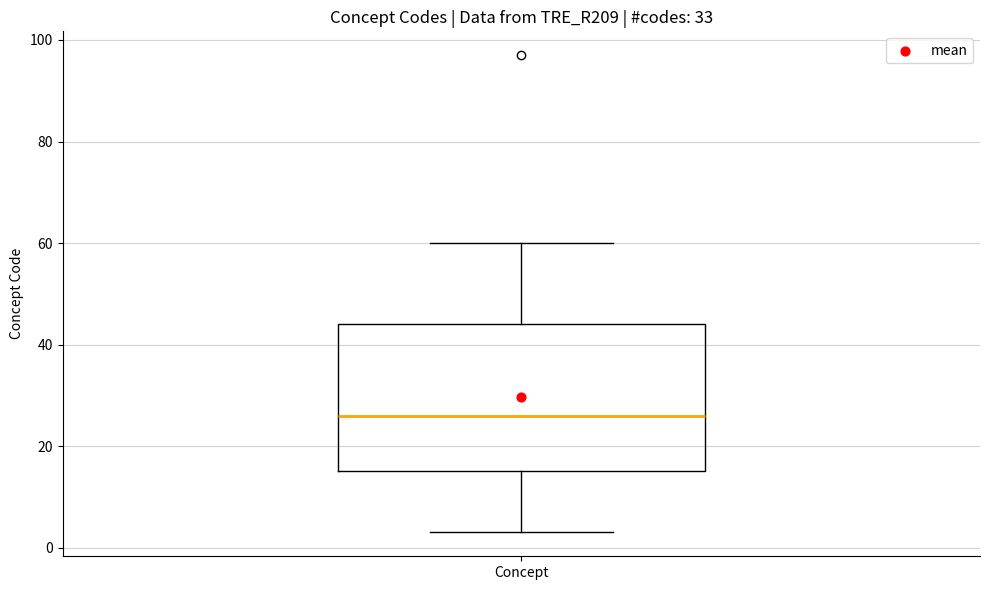

Transcribe this box plot: give where the median line is, the range the box spans, and where the two whiskers end, as read against the y-axis. The values are not printed on the chart, so give them approximately, as read against the axis.

median 26, box 16 to 44, whiskers 4 to 60